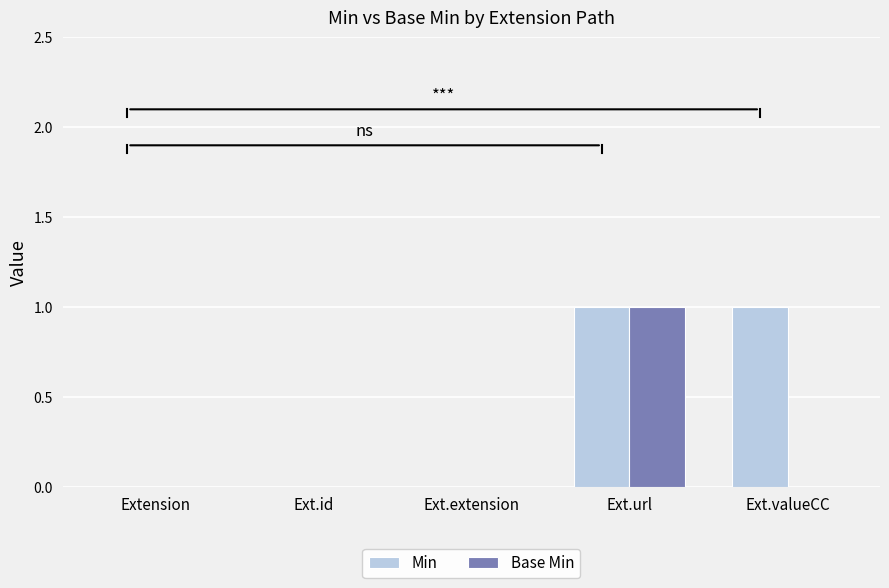

What is the highest value of the Base Min series?

1